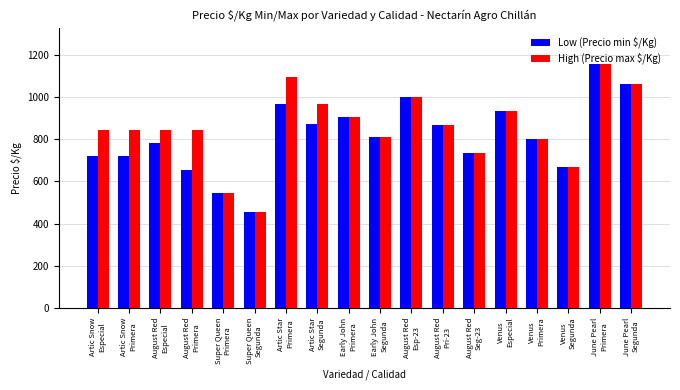

At August Red
Especial, list the series in order from largest to smallest.

High (Precio max $/Kg), Low (Precio min $/Kg)